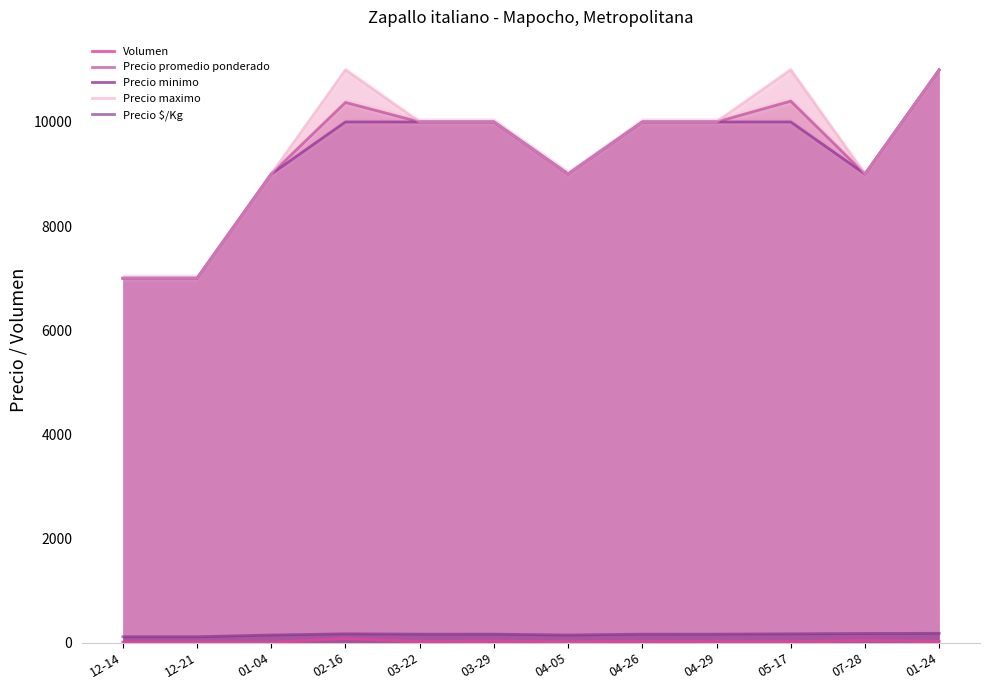

In Precio promedio ponderado, how many points are higher than both neighbors (excluding endpoints)?

2